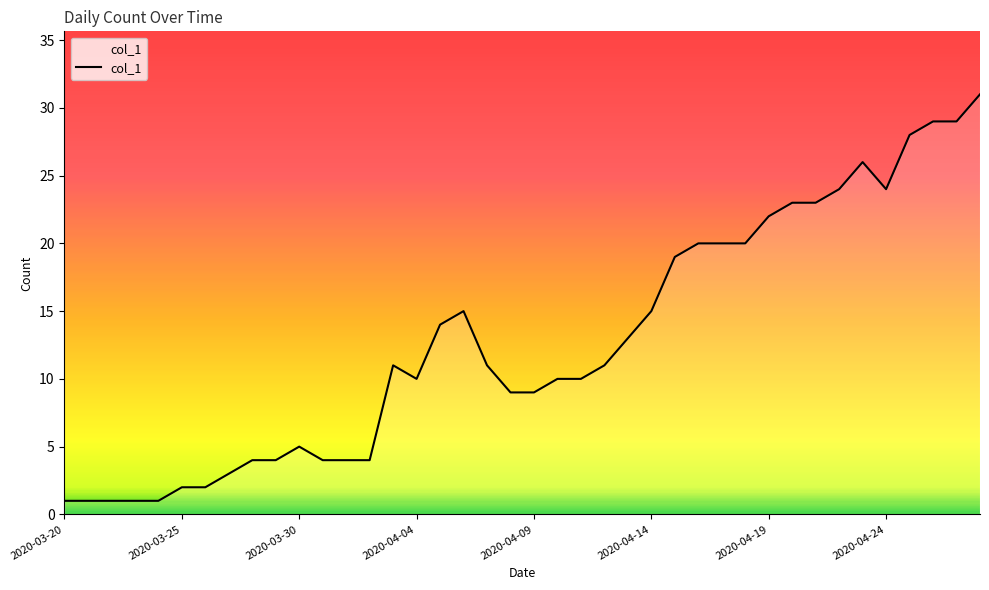

What is the maximum value shown in the chart?

31